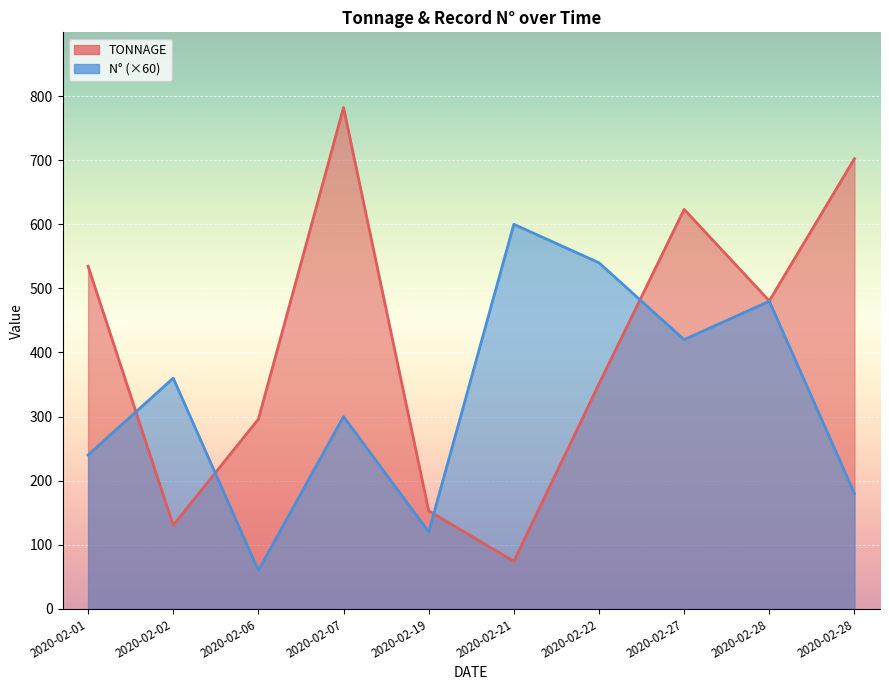

At which label does TONNAGE reach its minimum?

2020-02-21